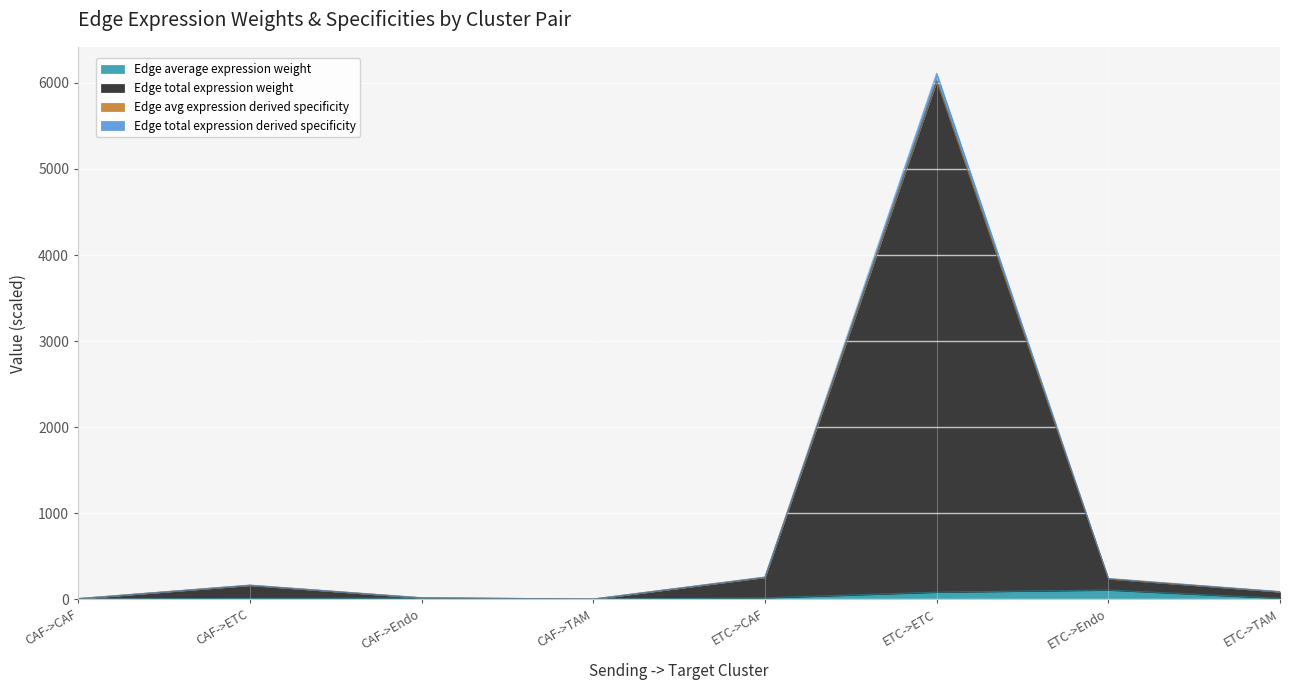

Reading left to right, transcribe all the data shown in this chart.

Edge average expression weight: CAF->CAF=2.3	CAF->ETC=11.1	CAF->Endo=14.4	CAF->TAM=1.6	ETC->CAF=17.4	ETC->ETC=83.5	ETC->Endo=108.5	ETC->TAM=11.9
Edge total expression weight: CAF->CAF=8.4	CAF->ETC=163.3	CAF->Endo=17.7	CAF->TAM=3.5	ETC->CAF=255.8	ETC->ETC=6019.5	ETC->Endo=236.6	ETC->TAM=87.9
Edge total expression derived specificity: CAF->CAF=8.6	CAF->ETC=166.0	CAF->Endo=18.3	CAF->TAM=3.6	ETC->CAF=260.1	ETC->ETC=6113.6	ETC->Endo=242.9	ETC->TAM=89.5